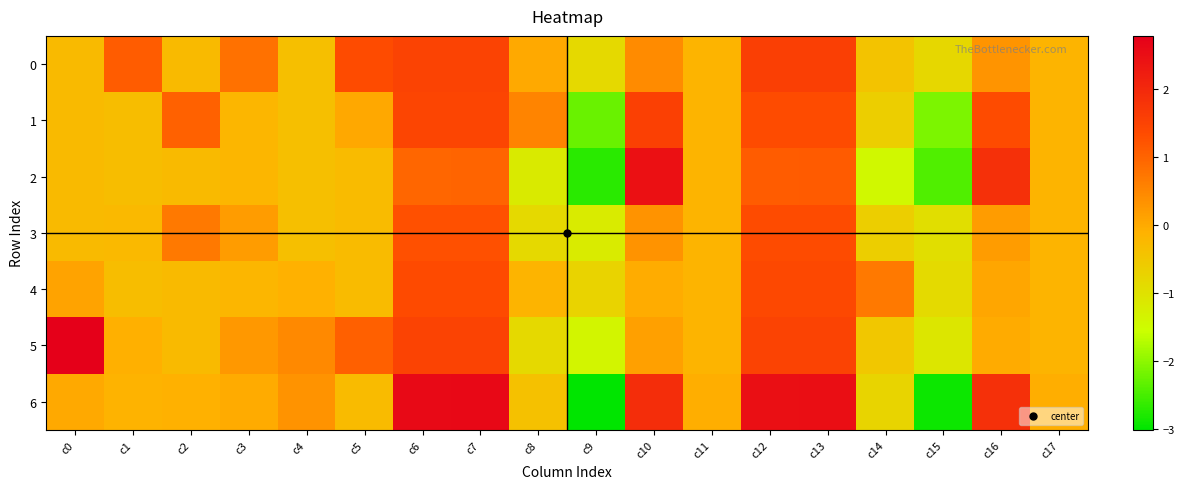

What is the total value across all series at c10?

6.8